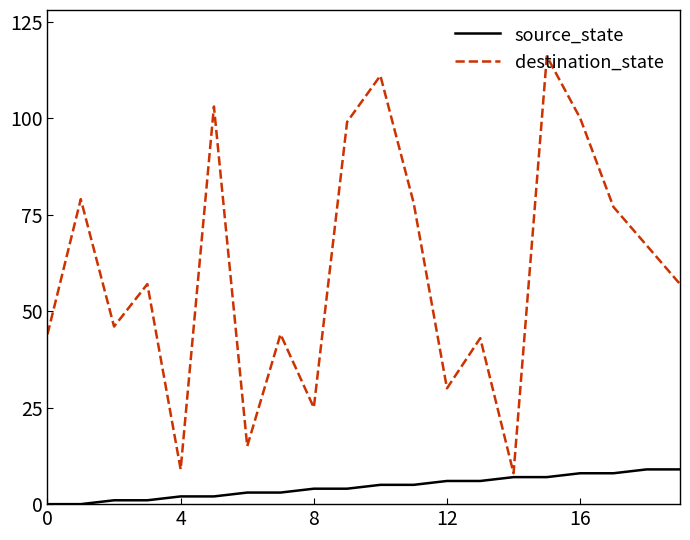

Rank the series by their maximum value, from lowest to highest.

source_state, destination_state